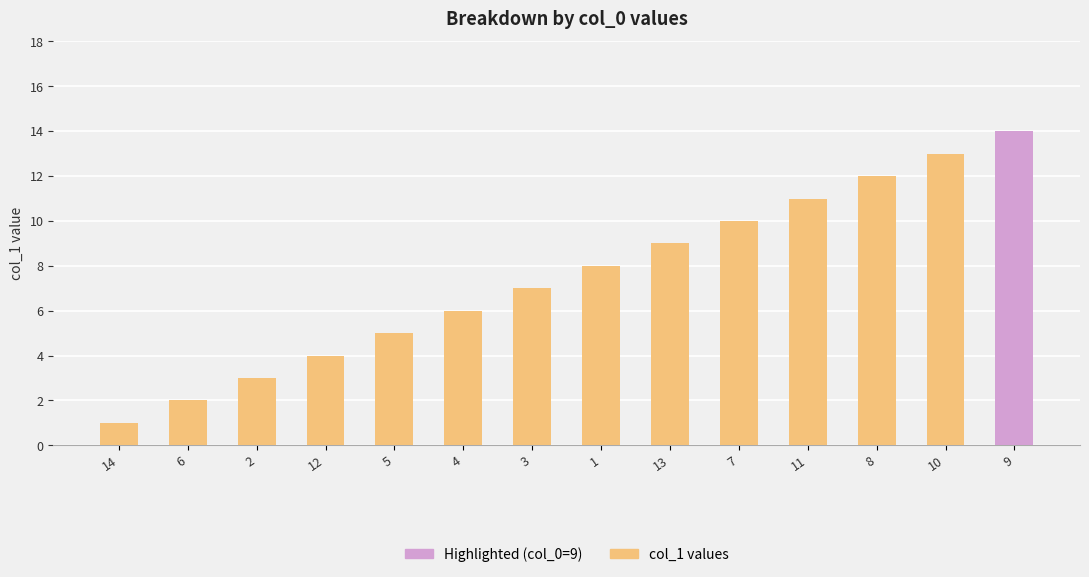

Rank the categories by value from highest to lowest.

9, 10, 8, 11, 7, 13, 1, 3, 4, 5, 12, 2, 6, 14